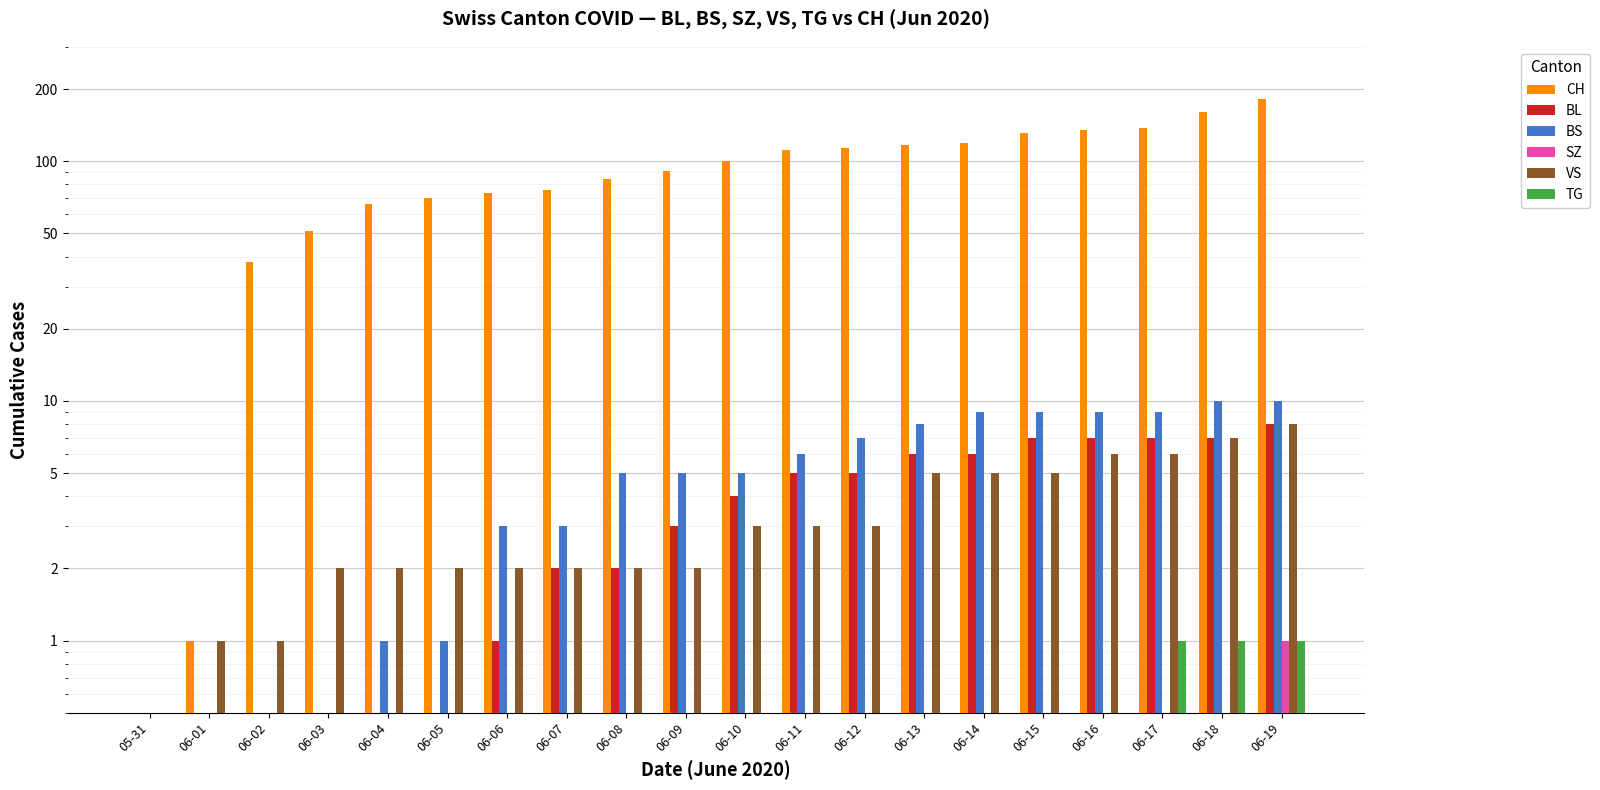

What is the label of the 20th bar from the right?

05-31